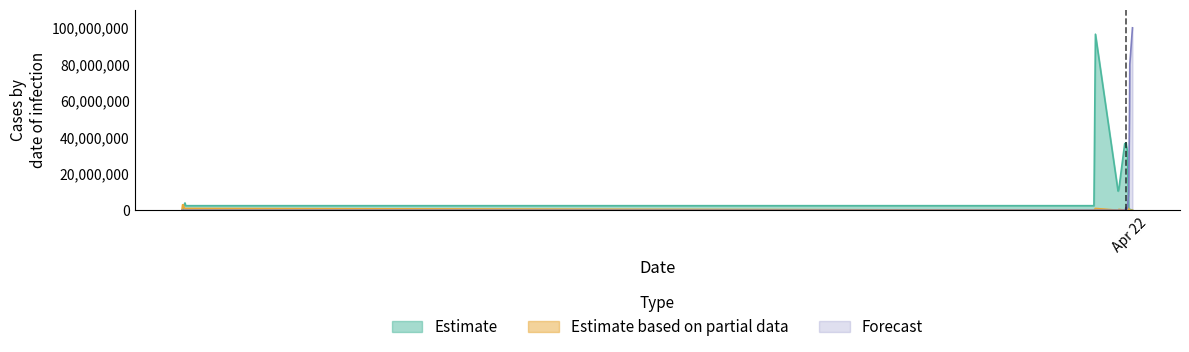

The value of Estimate based on partial data at 2024-04-16 16:49:14 is 1423043. True or false?

False